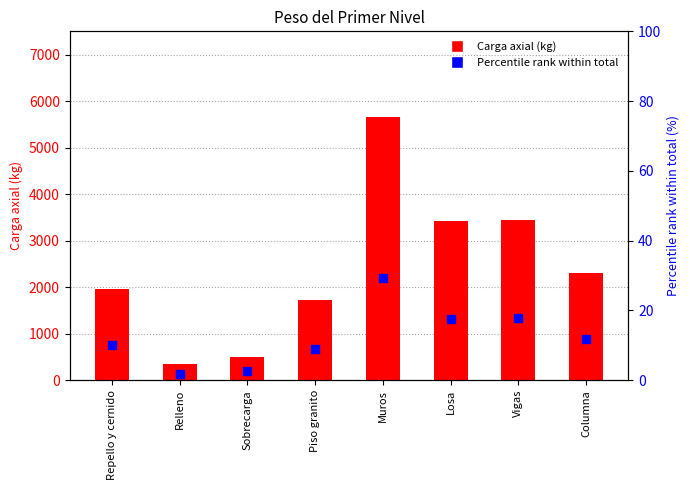

At how many categories does at least one series exceed 725?

6